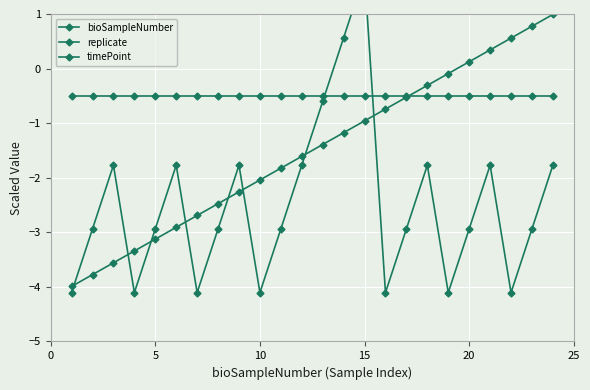

How many lines are shown in the chart?

3